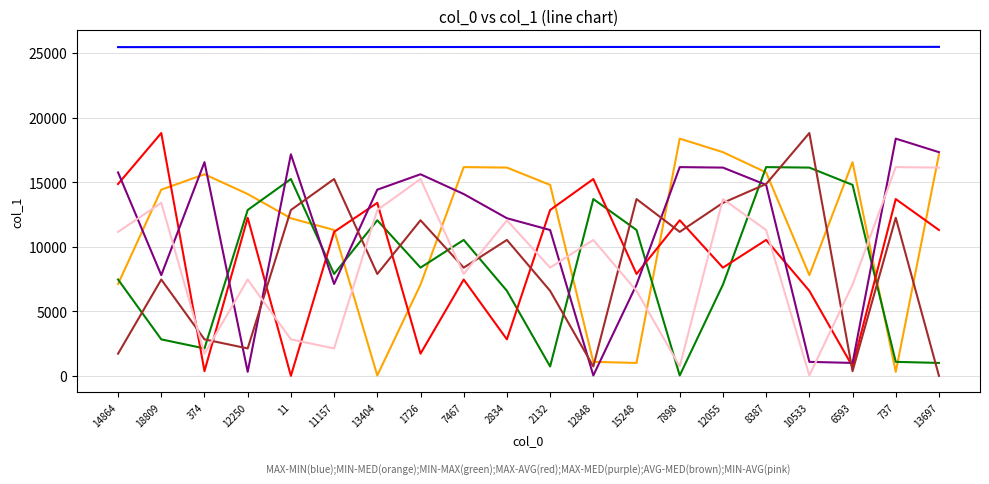

What is the greatest value displayed?

25480